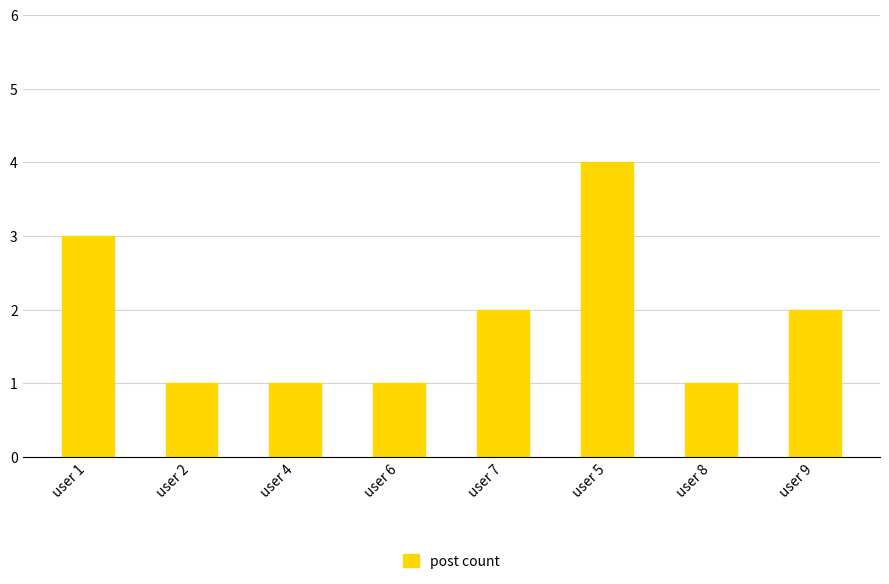

Are the bars horizontal?

No